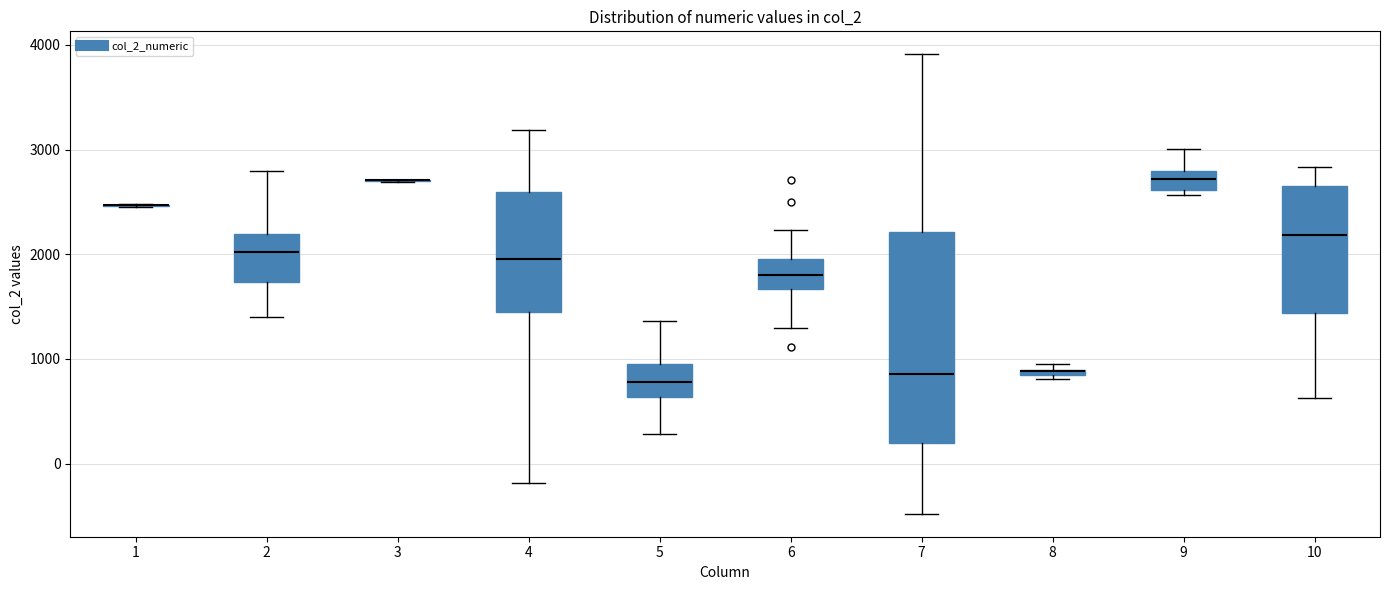

Comparing the boxes themselves (not the whiskers), which one is the tallest?

7